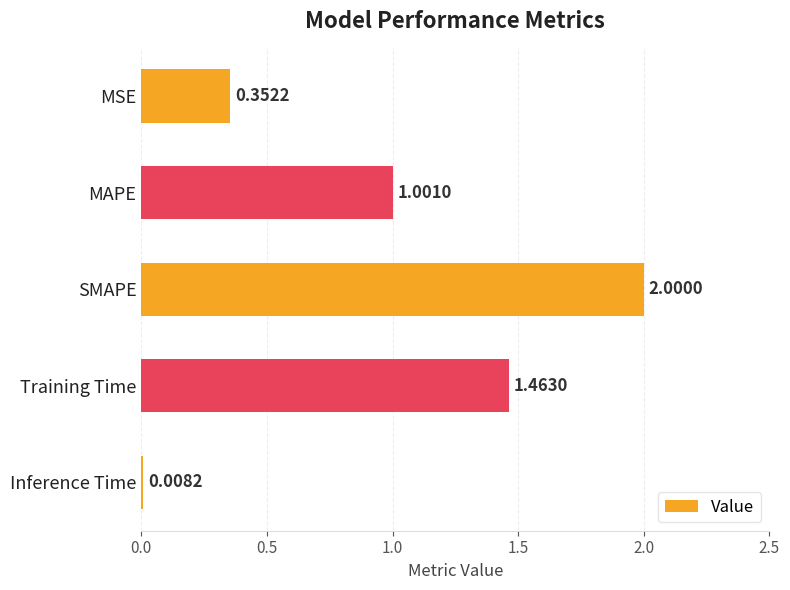

List the labels in order of value, smallest first.

Inference Time, MSE, MAPE, Training Time, SMAPE